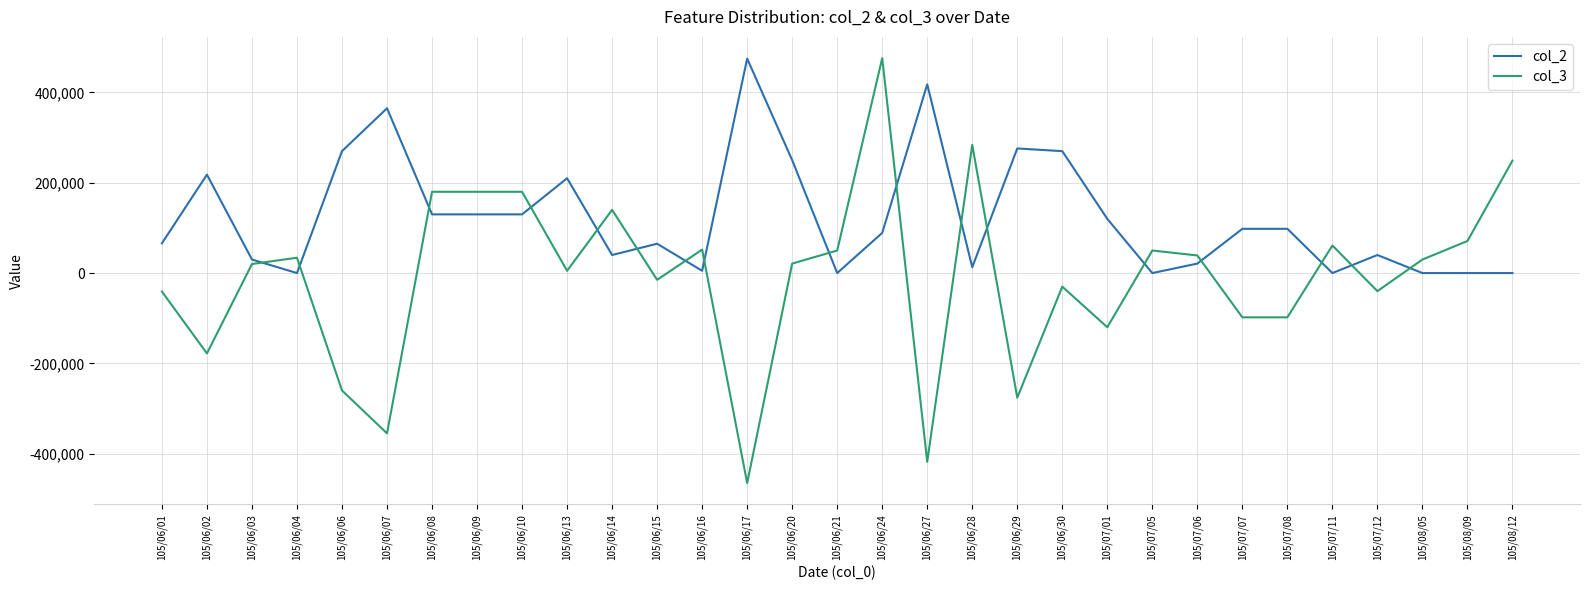

How many negative values does the col_3 series have?

13